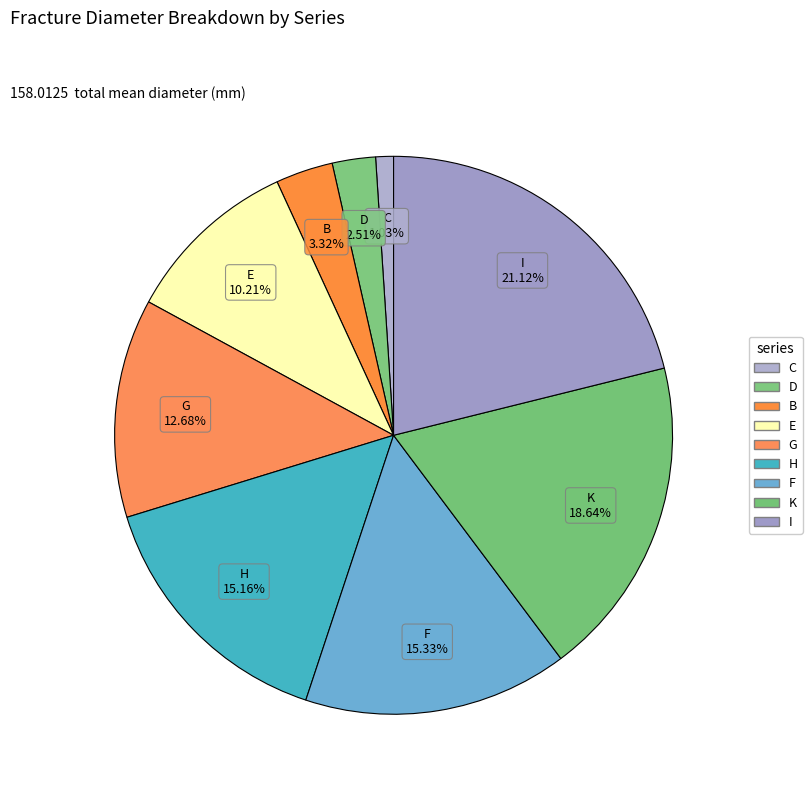

To the nearest percent, what is the combined percentage of F and G?

28%